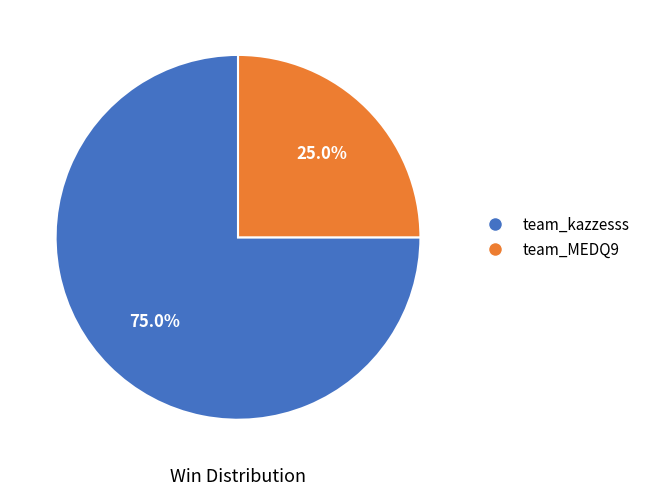

To the nearest percent, what is the difference between the team_MEDQ9 and team_kazzesss slice percentages?

50%